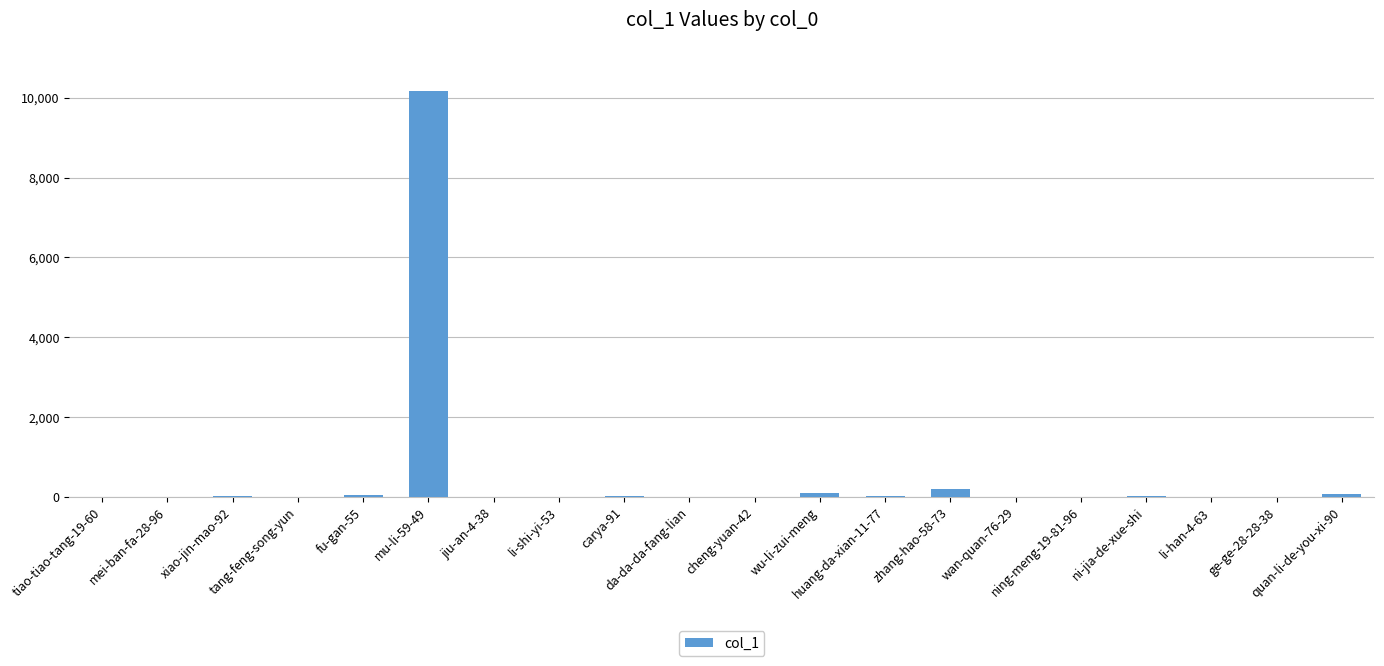

What is the greatest value displayed?

10170